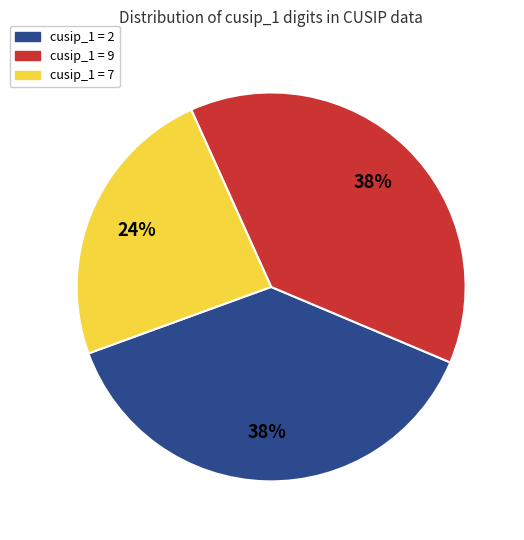

To the nearest percent, what is the difference between the largest and smallest slice percentages?

14%